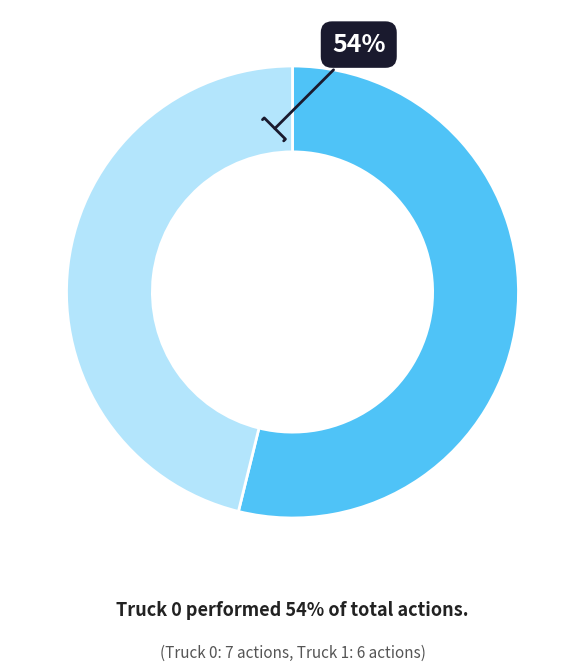

What is the smallest slice in the pie chart?

Truck 1